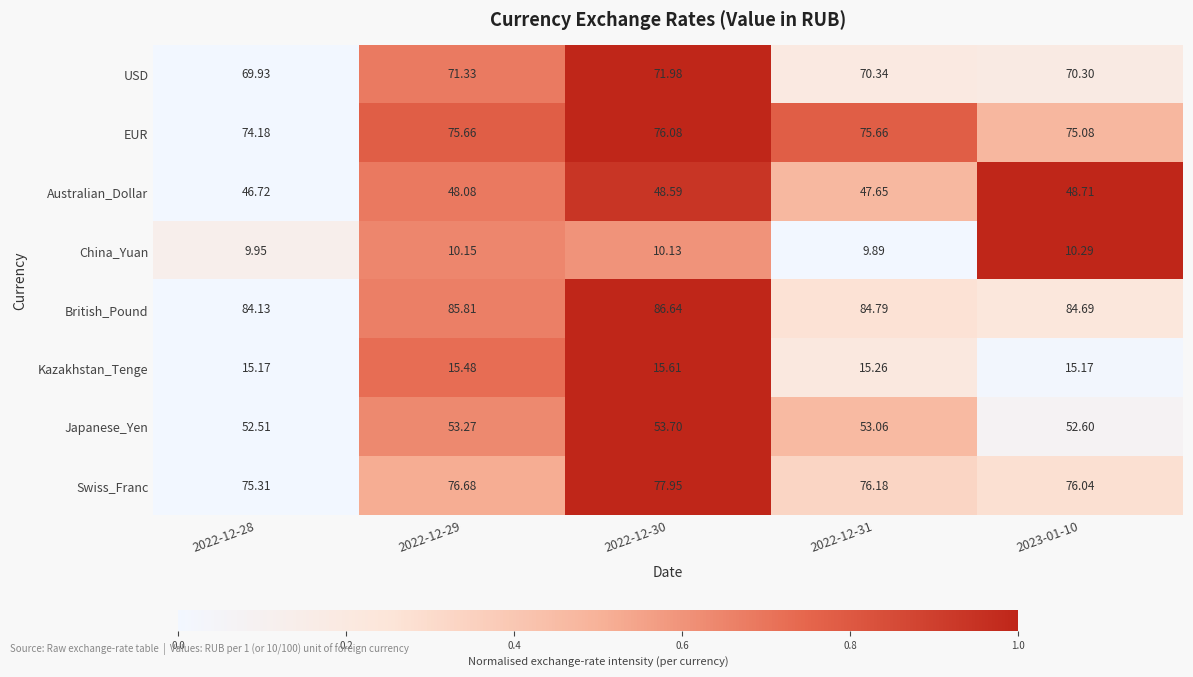

Count the number of categories in the chart.

5